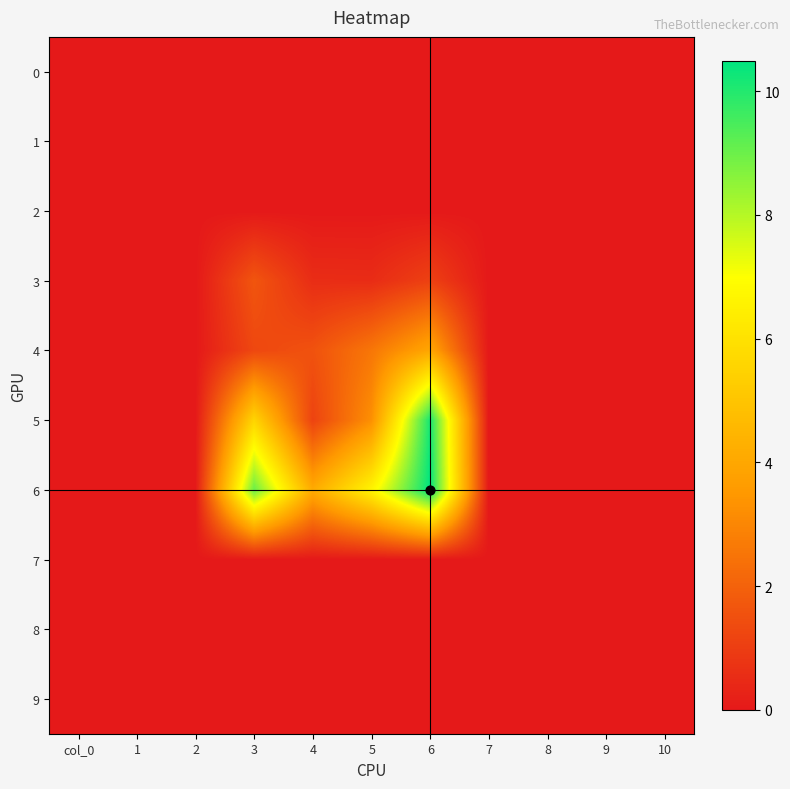

Which series has the largest total across all categories?

6